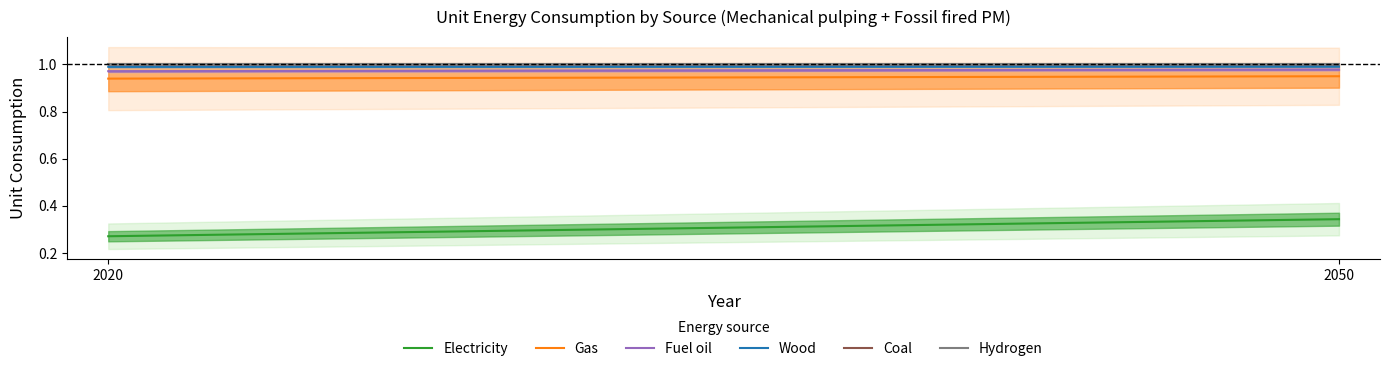

How many conso_unitaire_bois values are between 0 and 1?

2